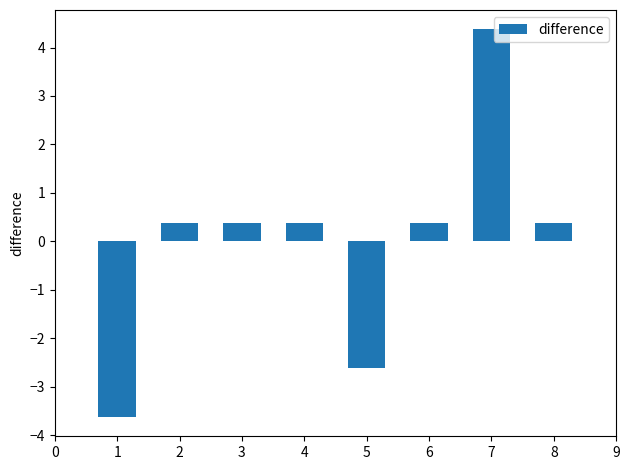

What is the greatest value displayed?

4.4